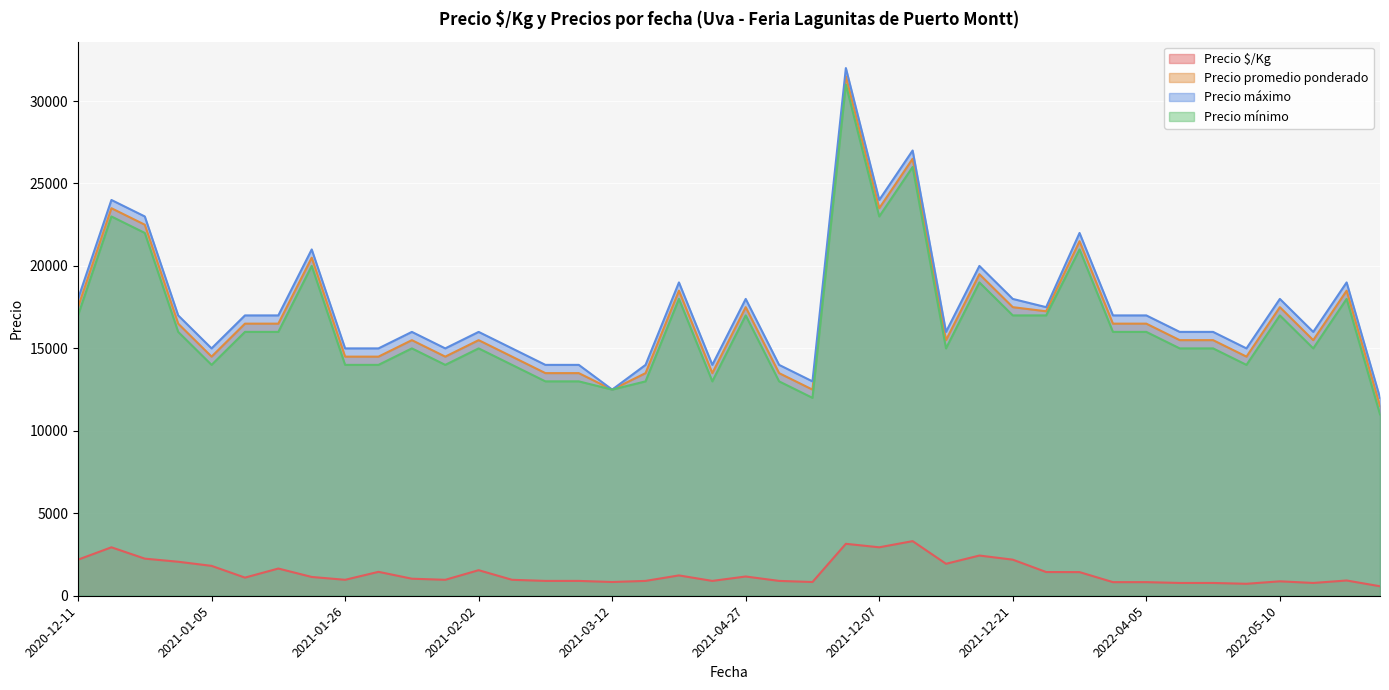

What is the maximum value shown in the chart?

32000